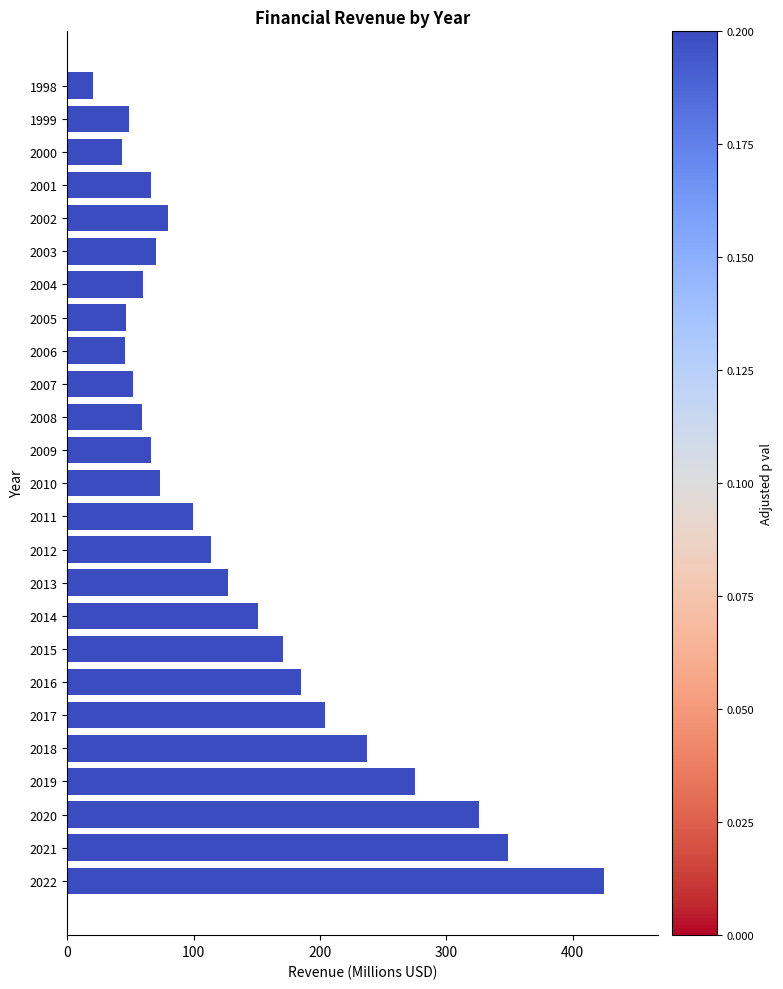

What is the difference between the second highest and second lowest values?

305.0